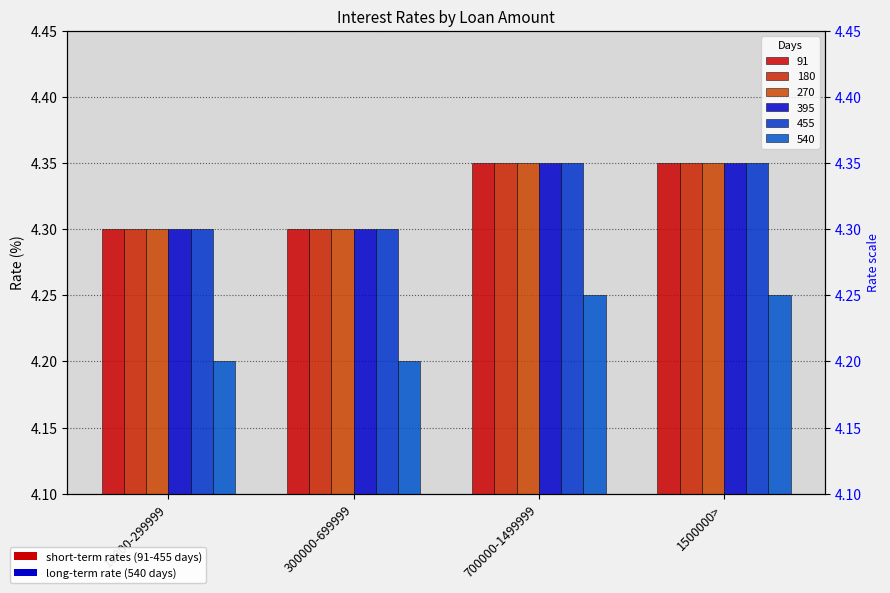

What position from the right is 1500000>?

1